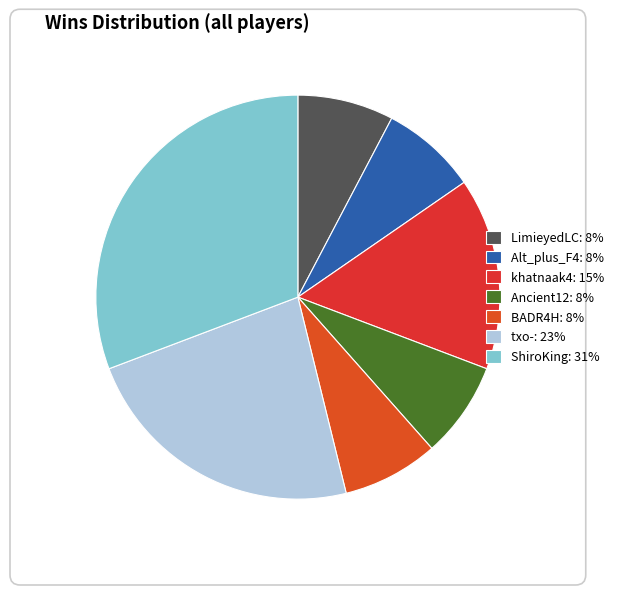

How many slices are in this pie chart?

7